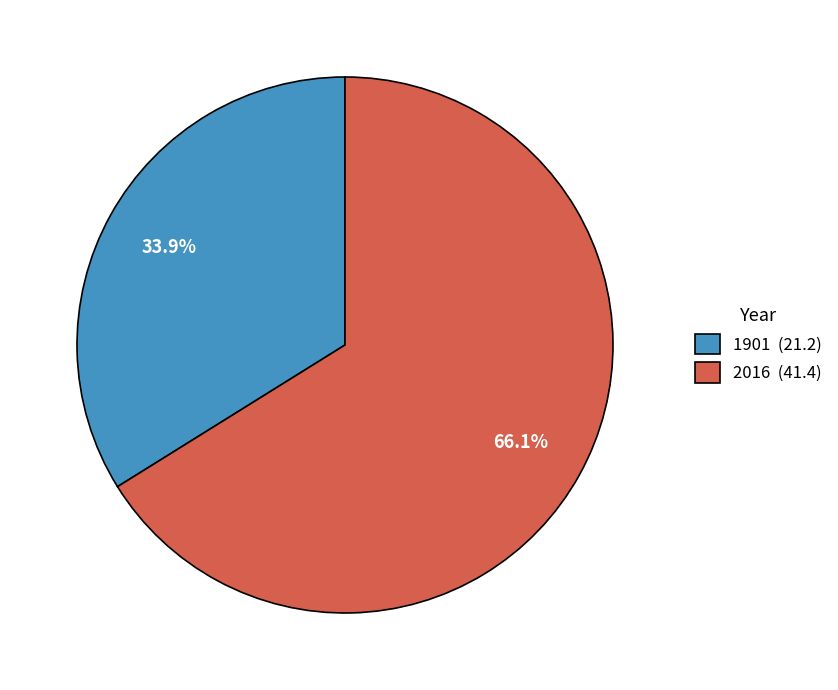

To the nearest percent, what percentage of the pie is 1901?

34%